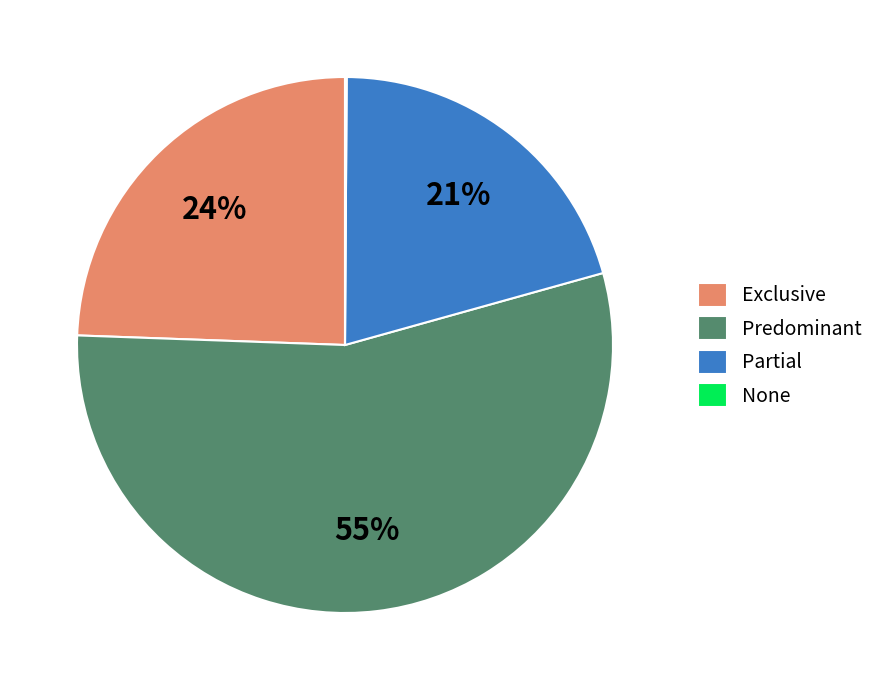

To the nearest percent, what is the difference between the largest and smallest slice percentages?

55%